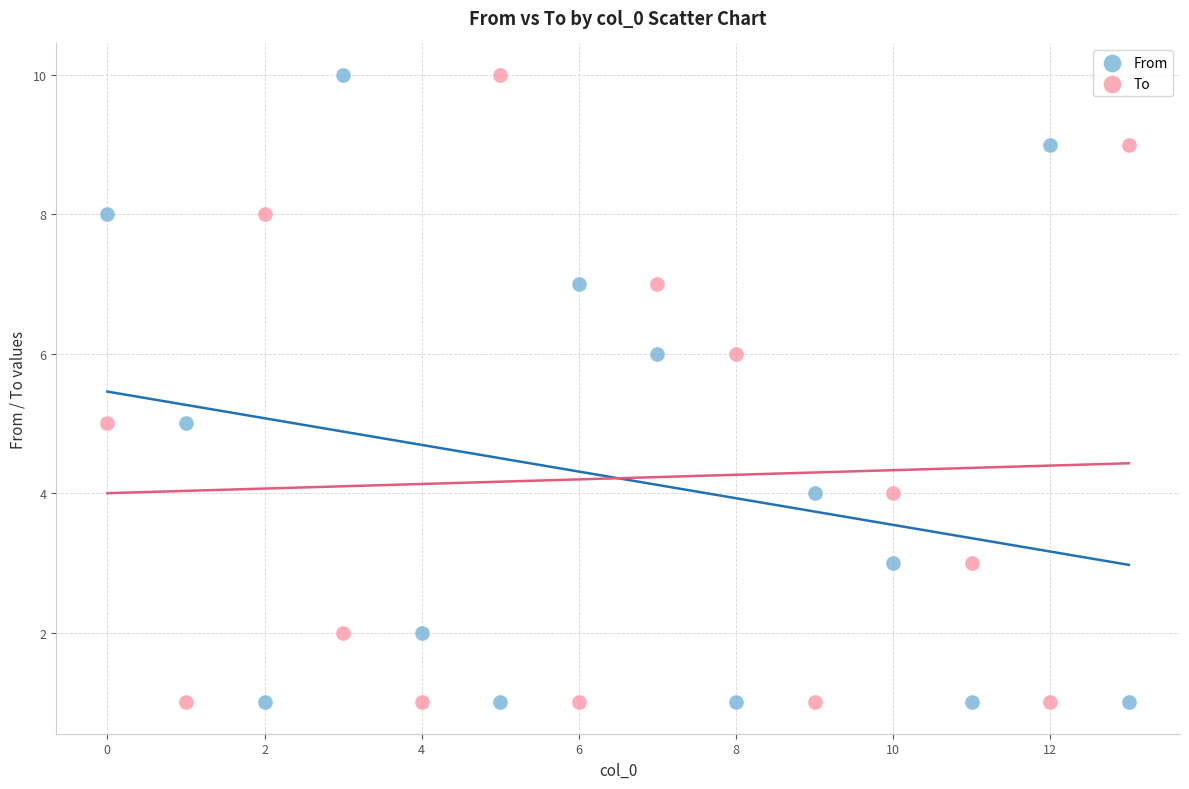

What is the X range (max minus min) for the scatter plot?

13